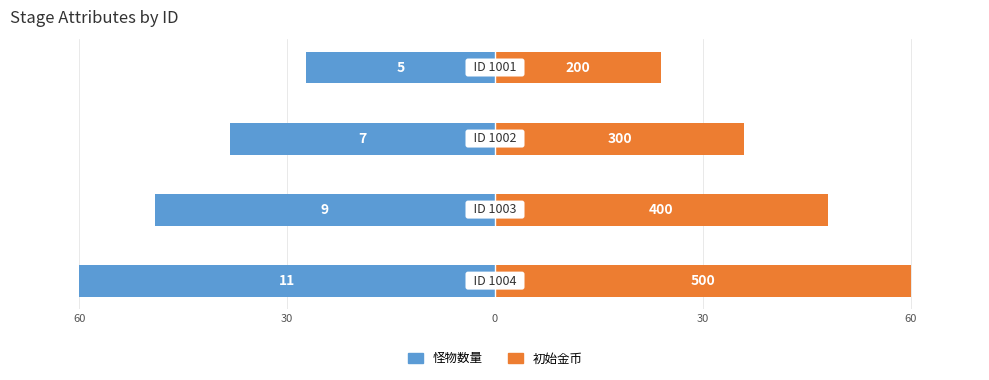

How many bars are there in each group?

2